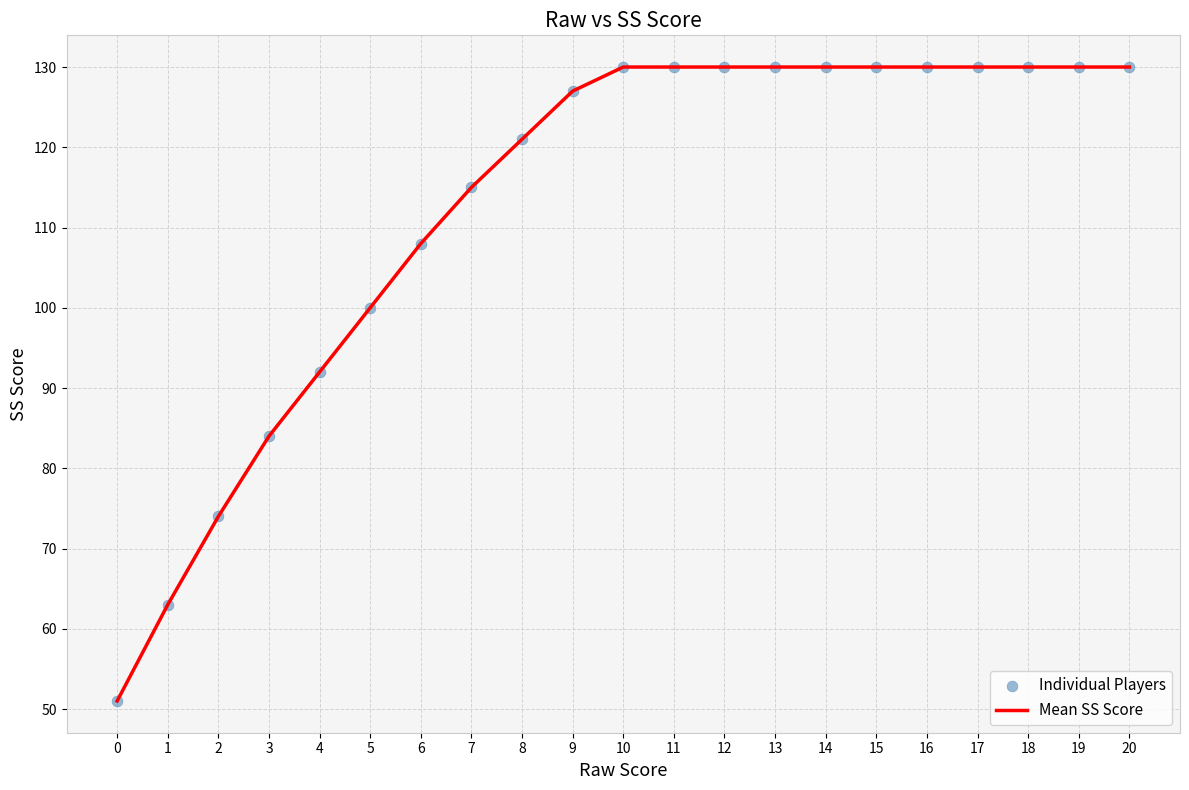

What is the maximum value shown in the chart?

130